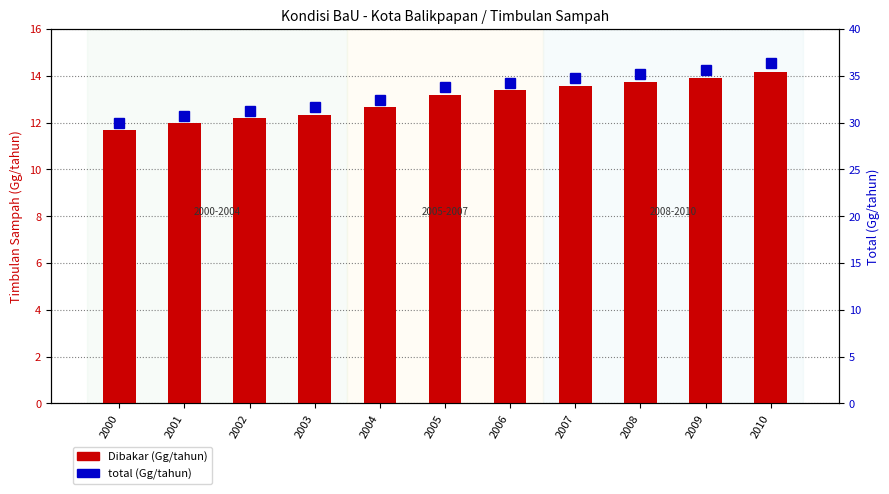

What is the value of the total (Gg/tahun) bar at the 11th from the left?

36.3